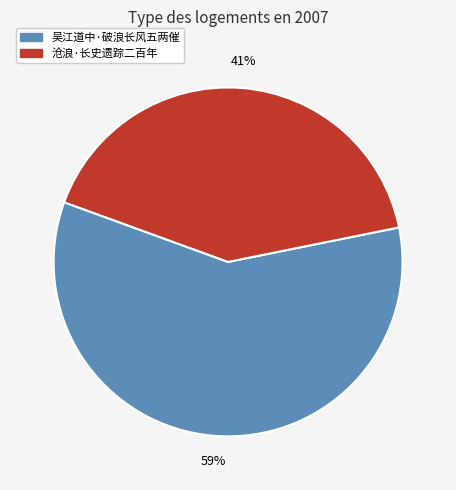

What percentage is the 吴江道中·破浪长风五两催 slice, to the nearest percent?

59%